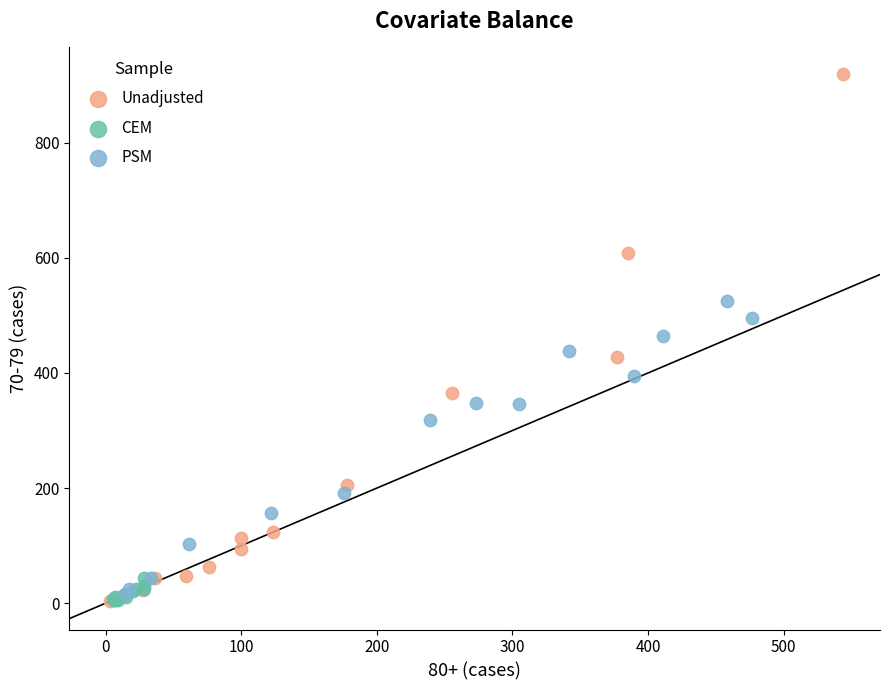

Which series has the widest spread of Y values?

Unadjusted